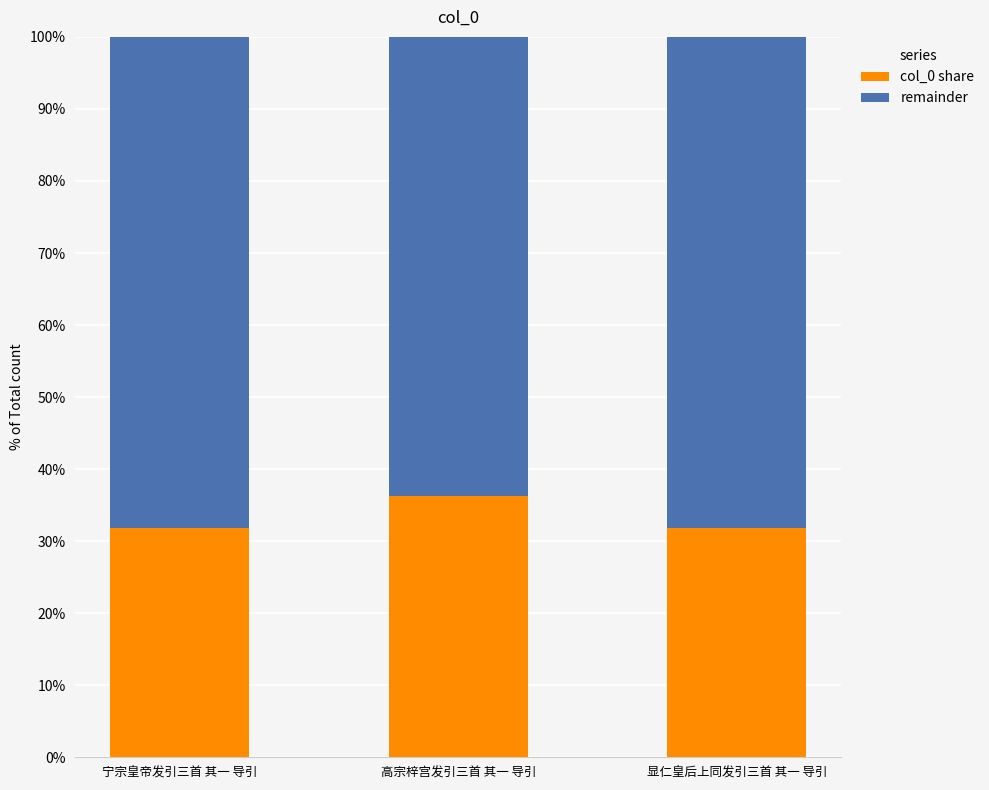

The value of col_0 share at 高宗梓宫发引三首 其一 导引 is 36.3. True or false?

True